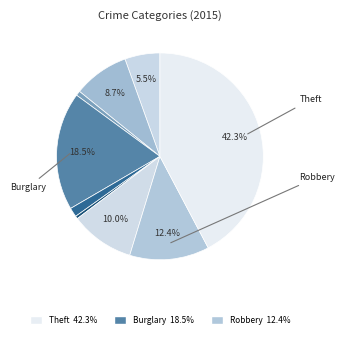

Count the number of slices in the pie.

9